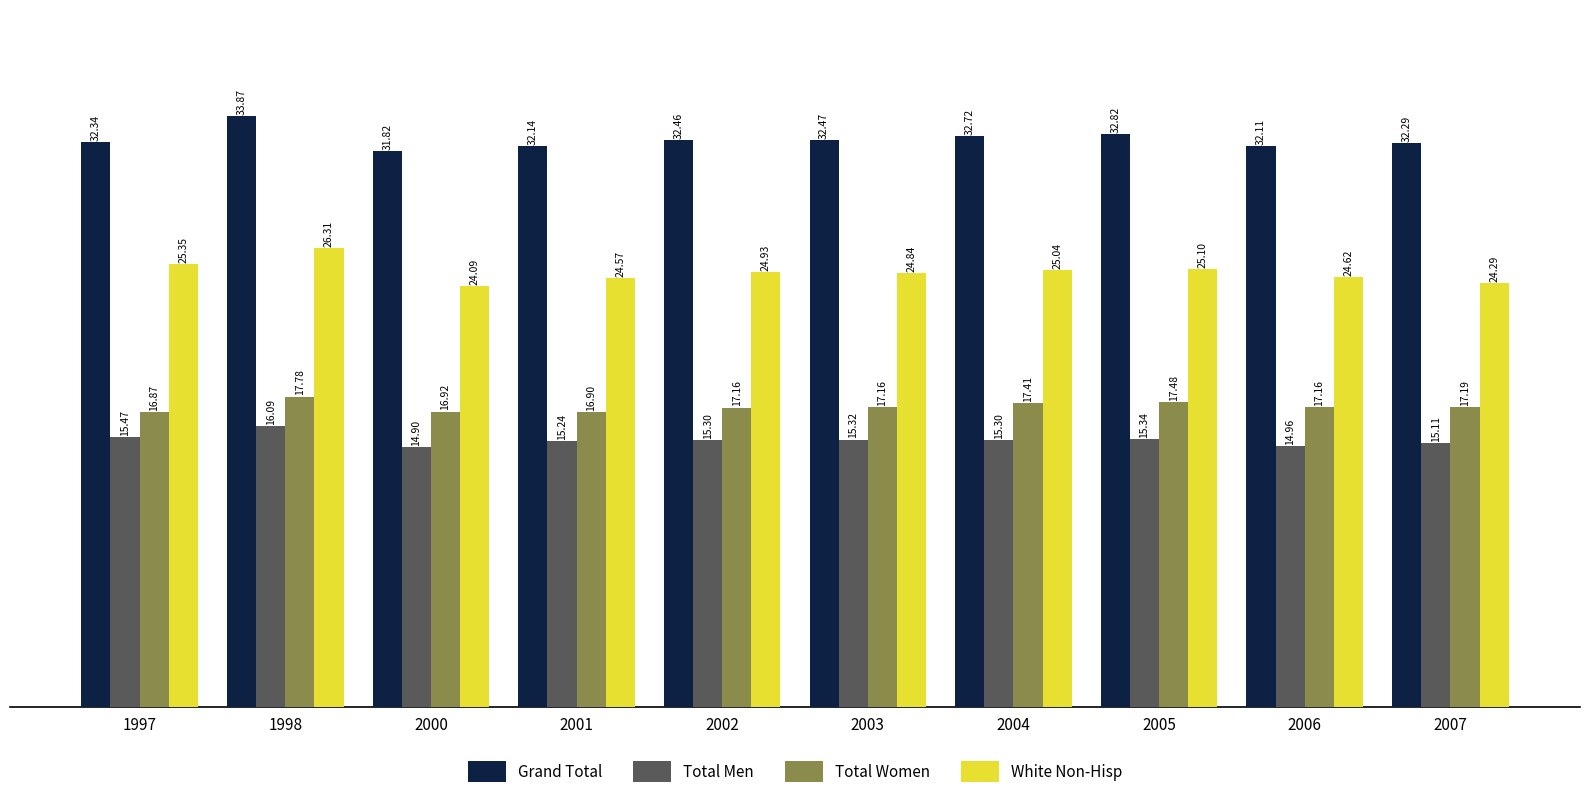

What are all the series names shown in the legend?

Grand Total, Total Men, Total Women, White Non-Hisp